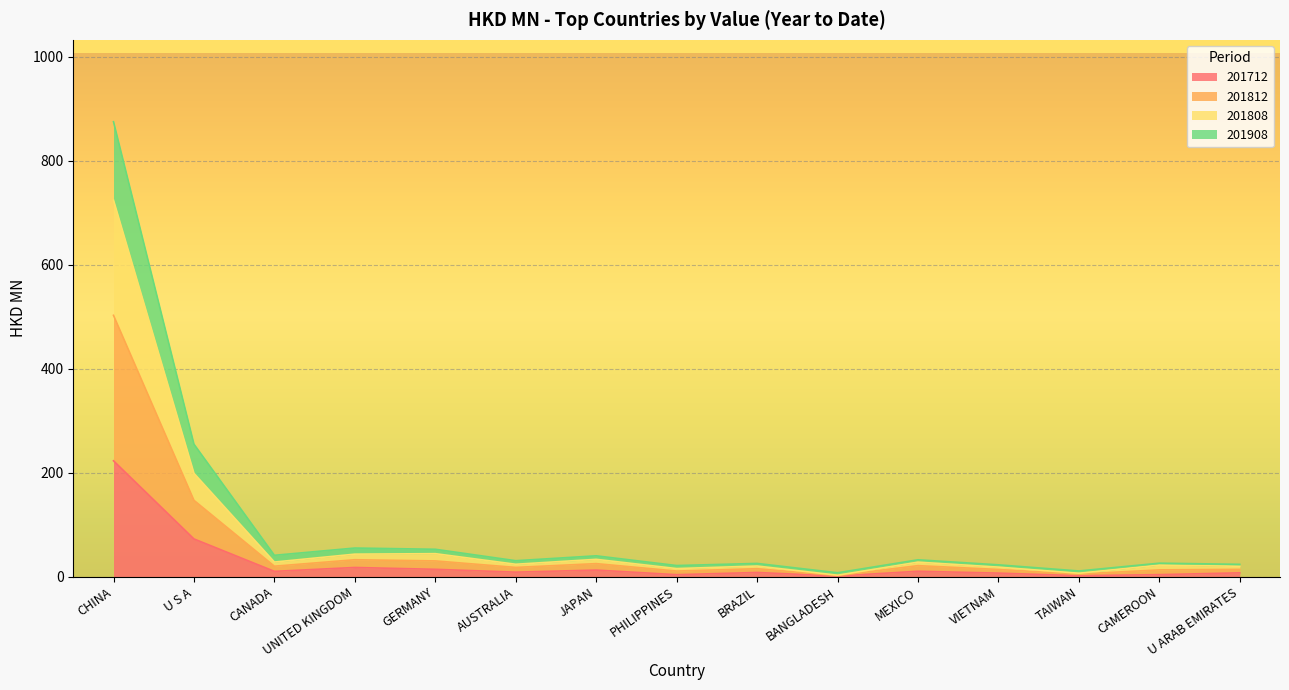

Rank the categories by 201908 value from lowest to highest.

BANGLADESH, TAIWAN, PHILIPPINES, CAMEROON, VIETNAM, U ARAB EMIRATES, BRAZIL, AUSTRALIA, CANADA, MEXICO, JAPAN, GERMANY, UNITED KINGDOM, U S A, CHINA